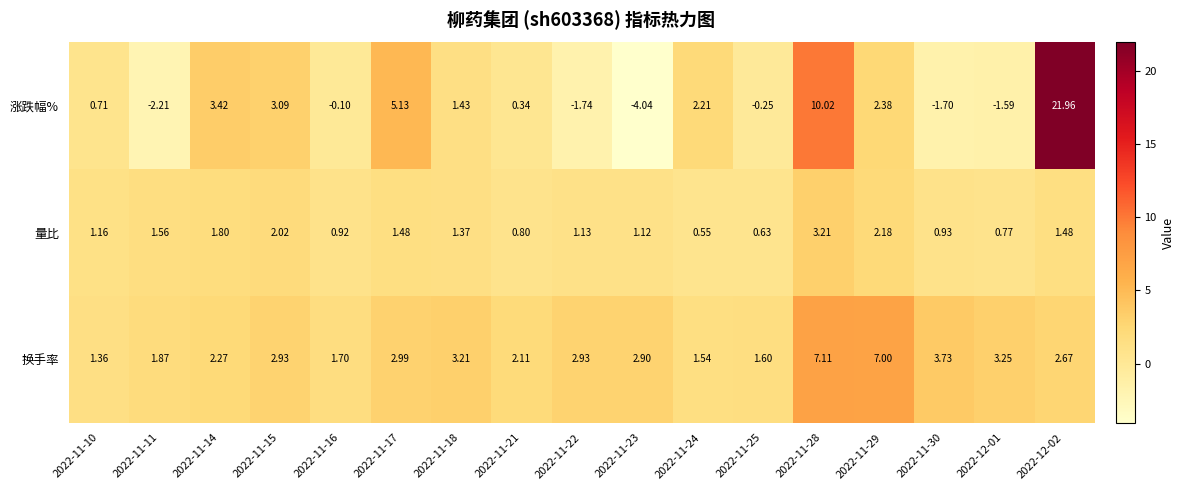

Between 2022-11-17 and 2022-11-22, which series saw the biggest shift?

涨跌幅%